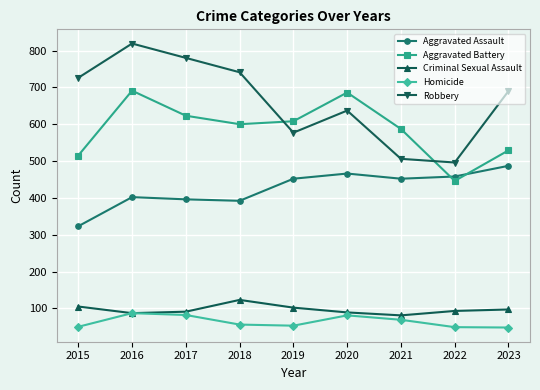

What is the total value across all series at 2018?

1912